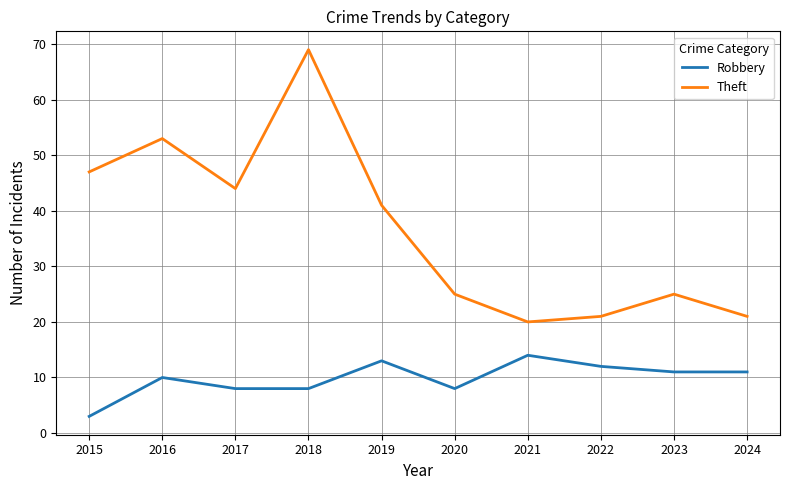

Read the Robbery value at 2021, to the nearest 10.

10